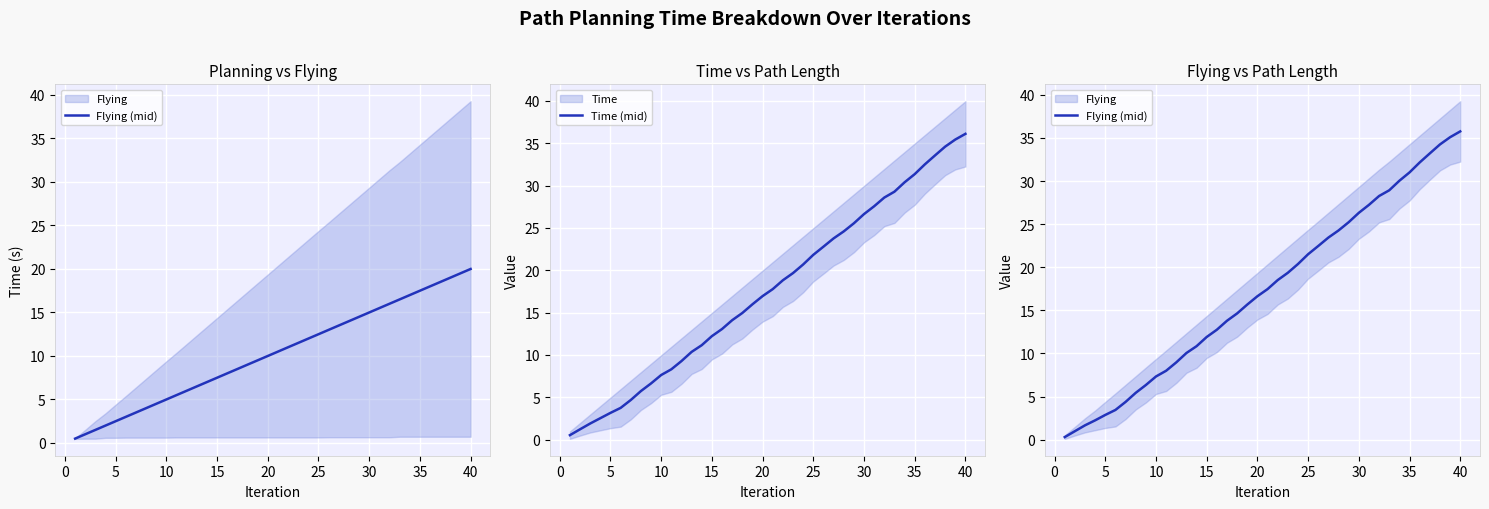

What is the difference between the maximum and minimum values in the Flying (mid) series?

35.5